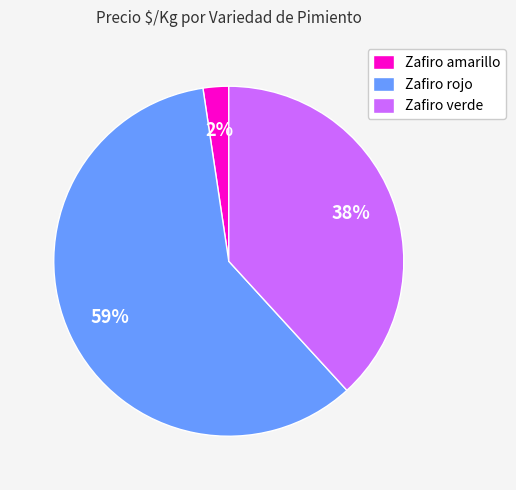

Does any single category account for the majority?

Yes